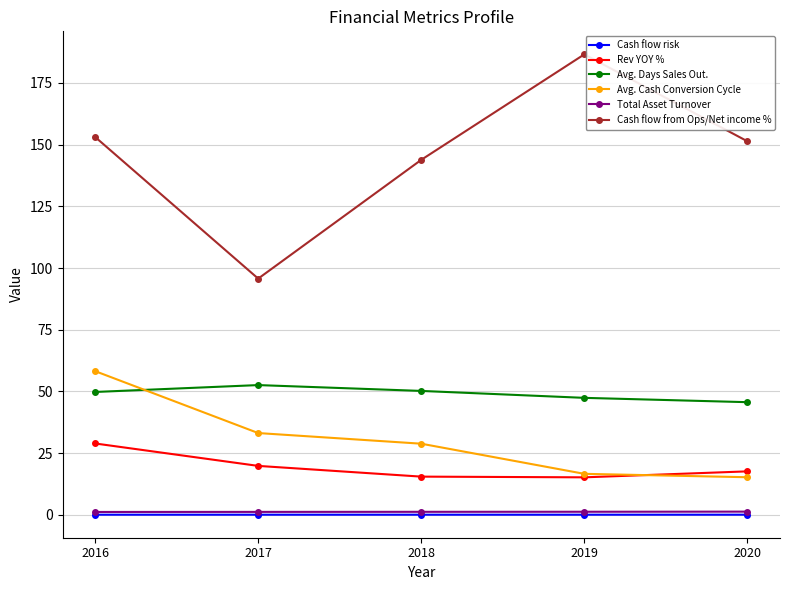

True or false: Cash flow risk has a value of 0.0 at 2019.

True